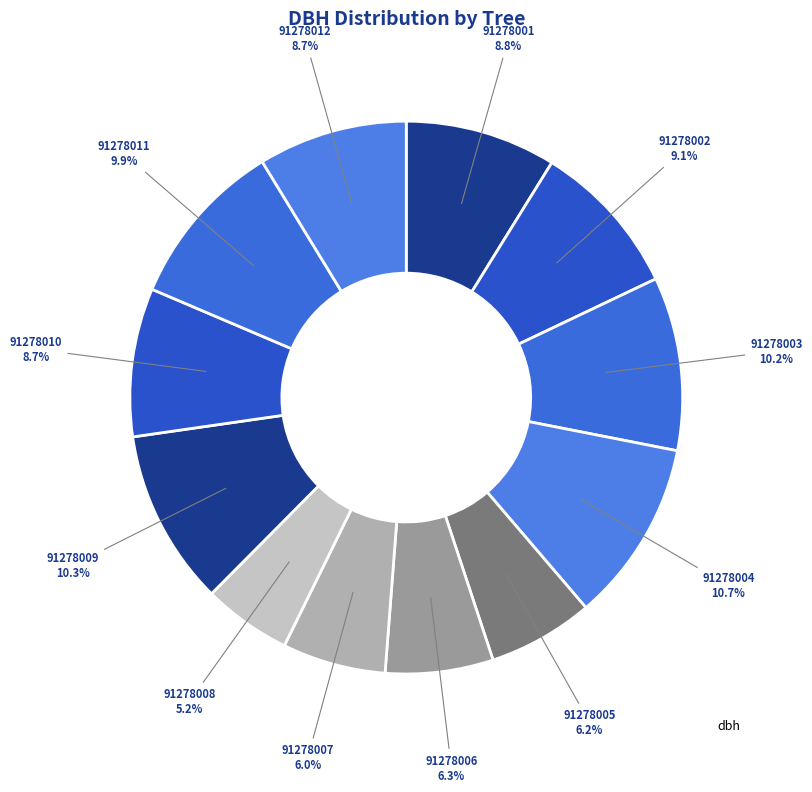

Count the number of slices in the pie.

12